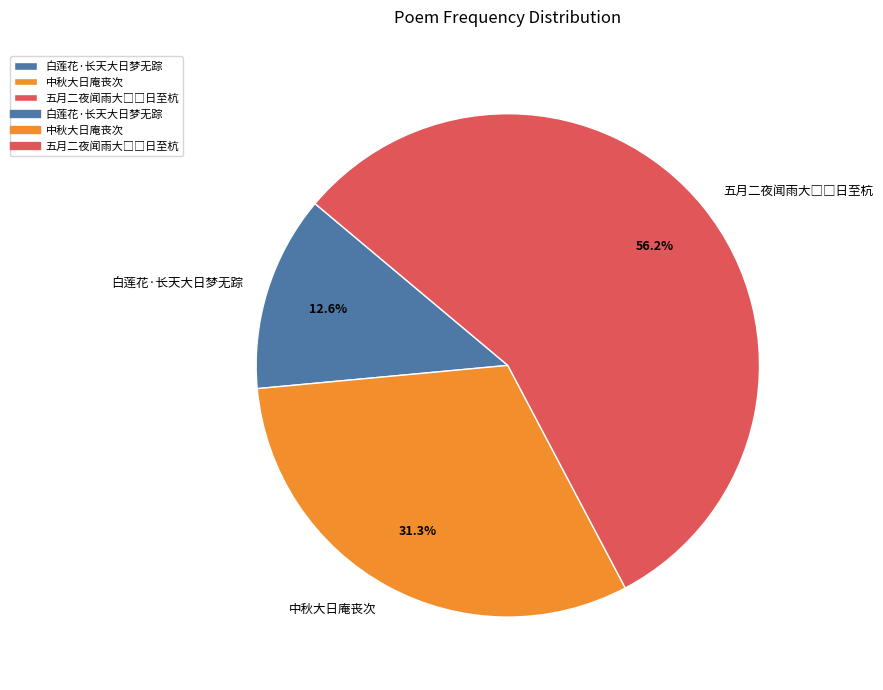

Combined, do 白莲花·长天大日梦无踪 and 中秋大日庵丧次 account for over 50%?

No